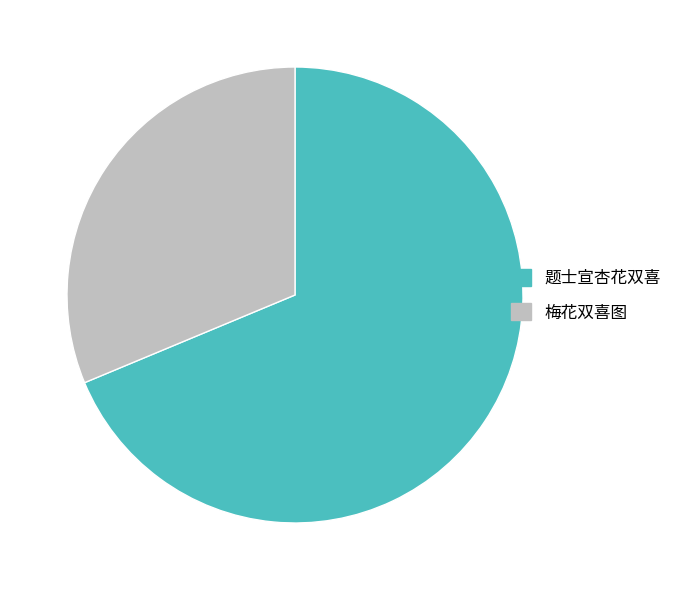

Count the number of slices in the pie.

2